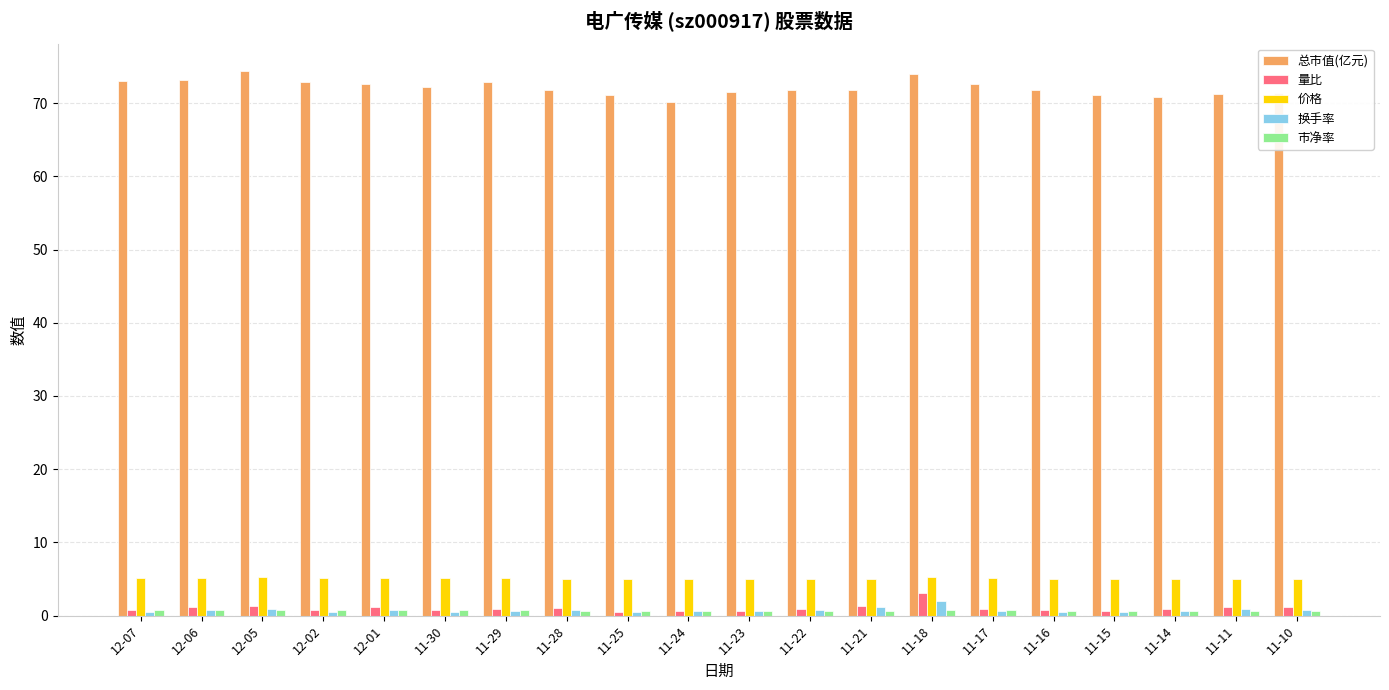

How many bars are there in each group?

5